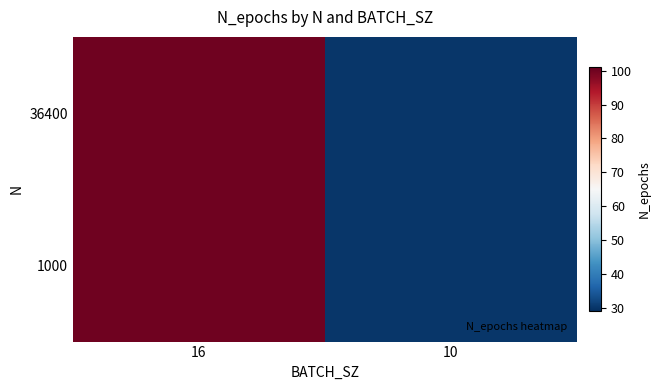

At which category is the sum across all series the highest?

16